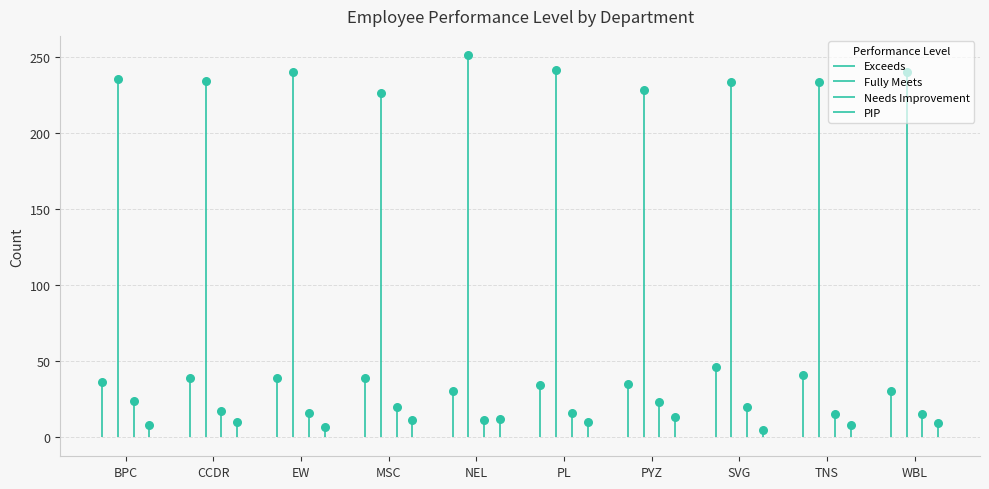

At how many categories does at least one series exceed 147?

10